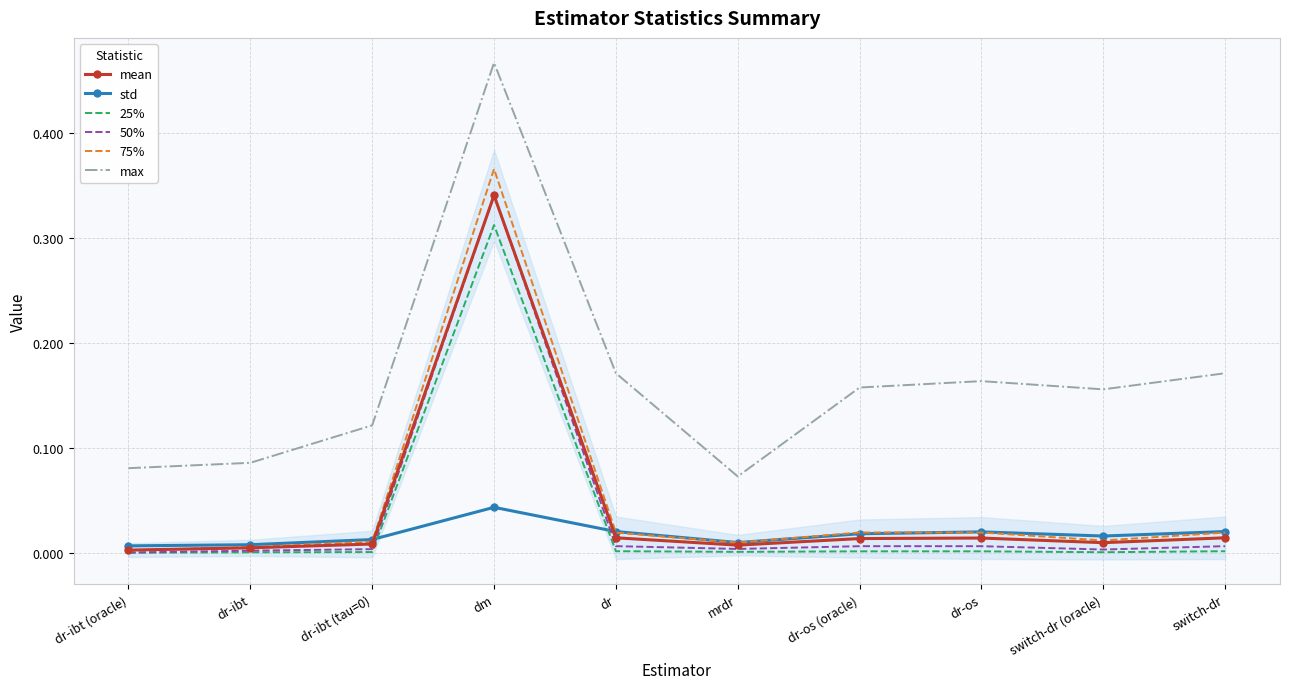

Is this an area chart (filled region under the line)?

No